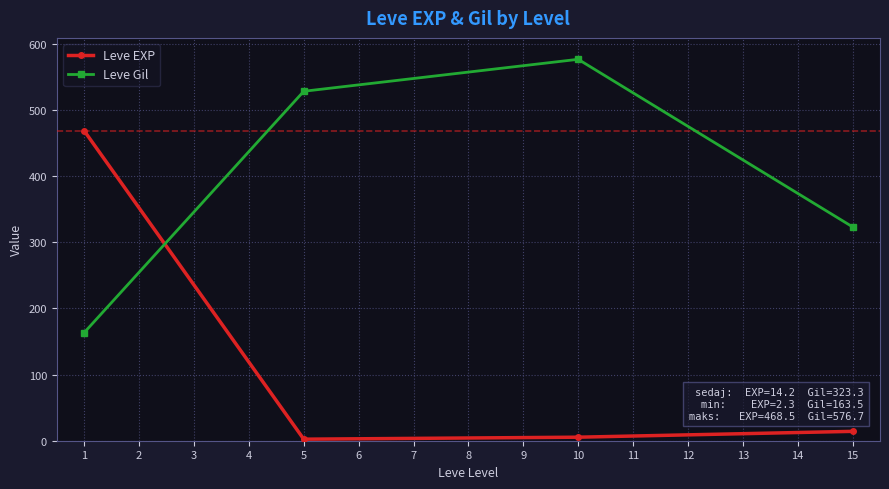

What is the sum of all Leve EXP values?

490.3